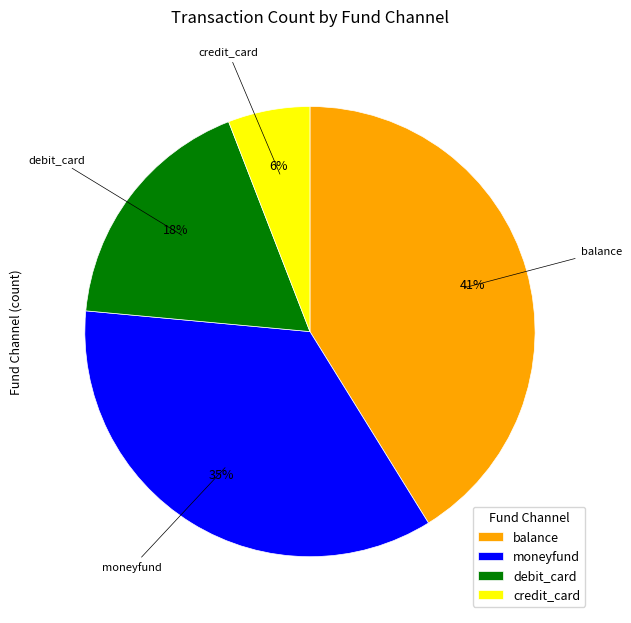

To the nearest percent, what is the average slice percentage?

25%